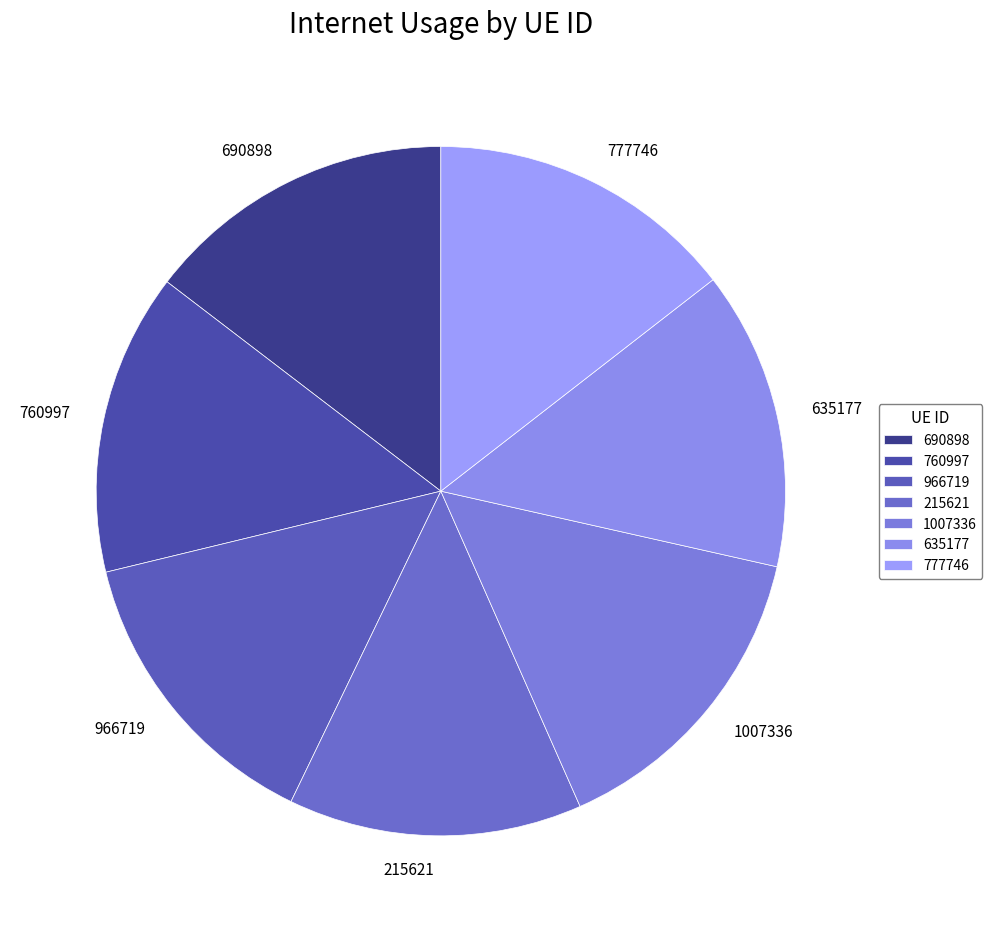

Is it true that 215621 is 14% of the pie?

True